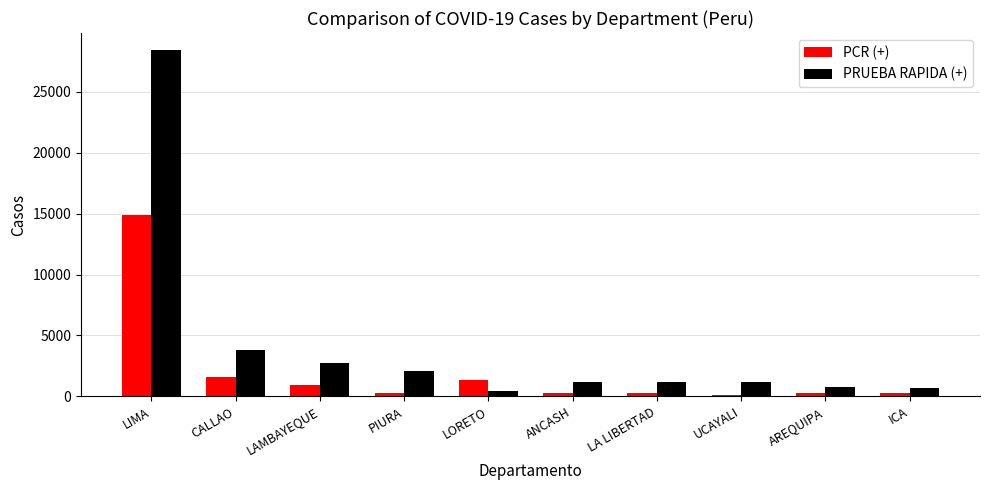

Which series changed the most between LIMA and ICA?

PRUEBA RAPIDA (+)